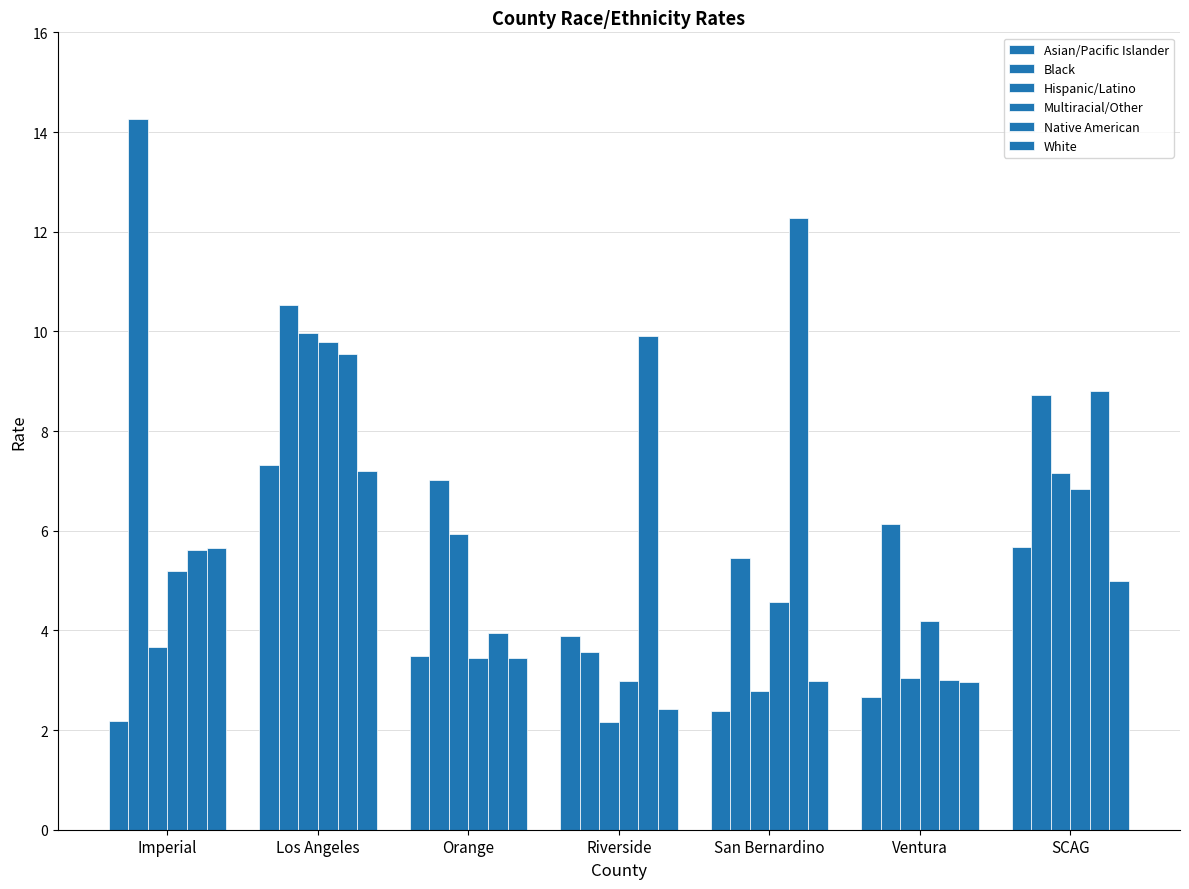

Which category has the lowest value in the Black series?

Riverside